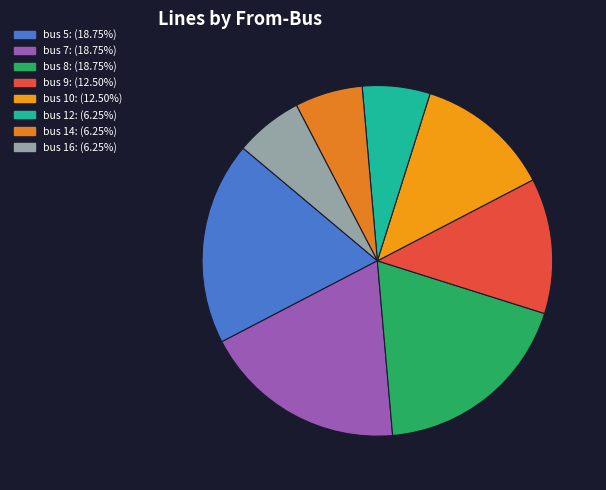

Count the number of slices in the pie.

8